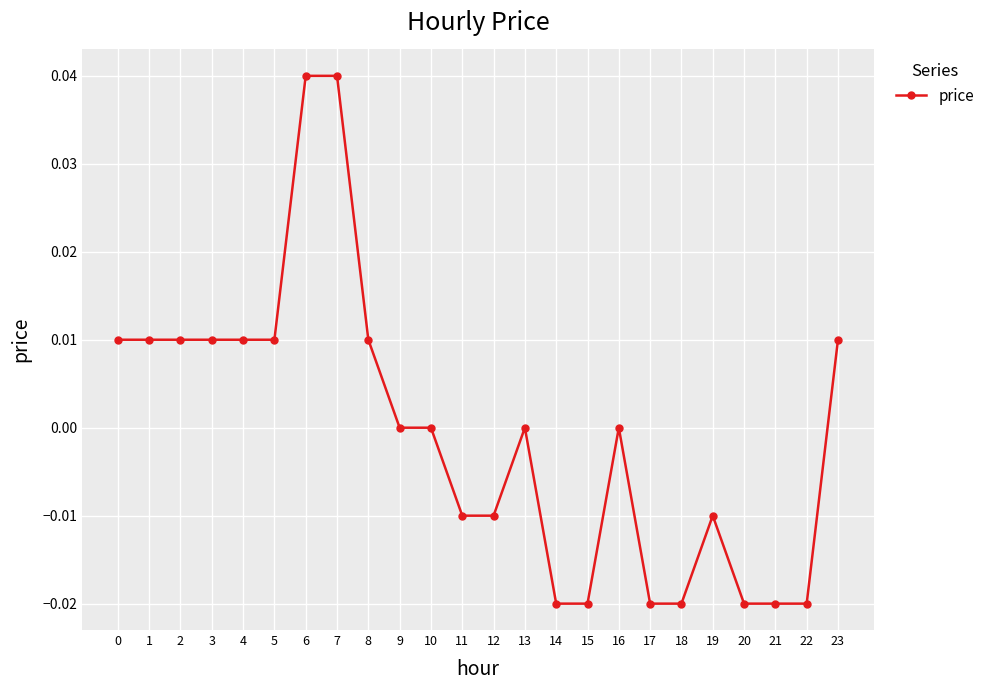

True or false: there are more than 2 points higher than both neighbors.

True